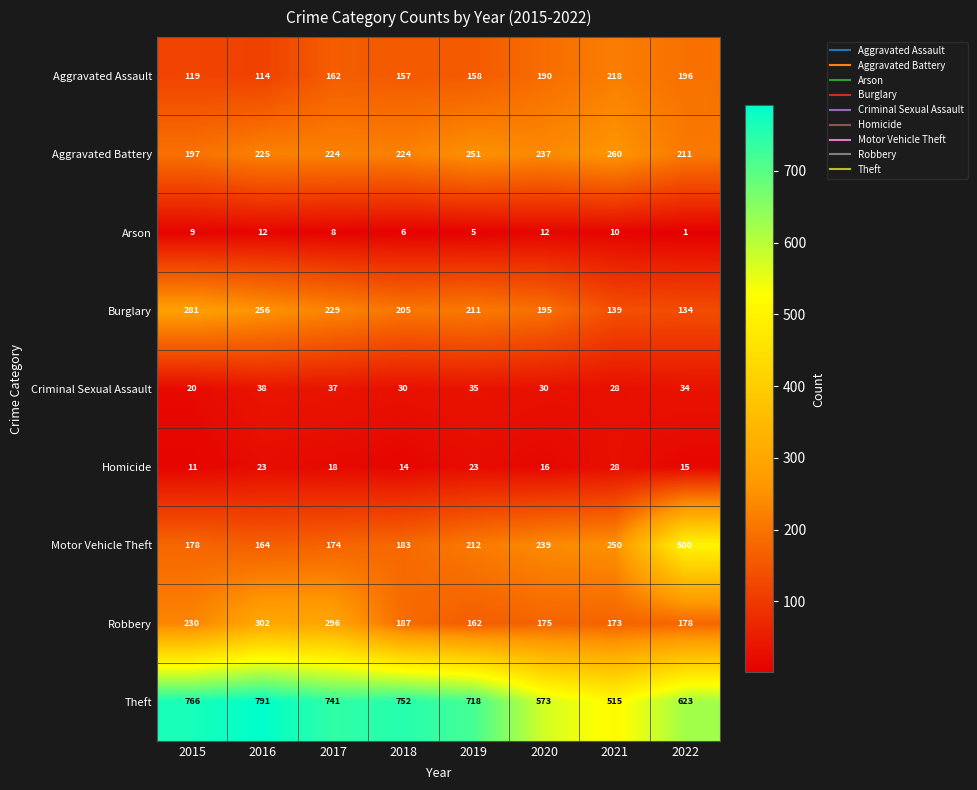

Where is Homicide nearest to the value 19?

2017